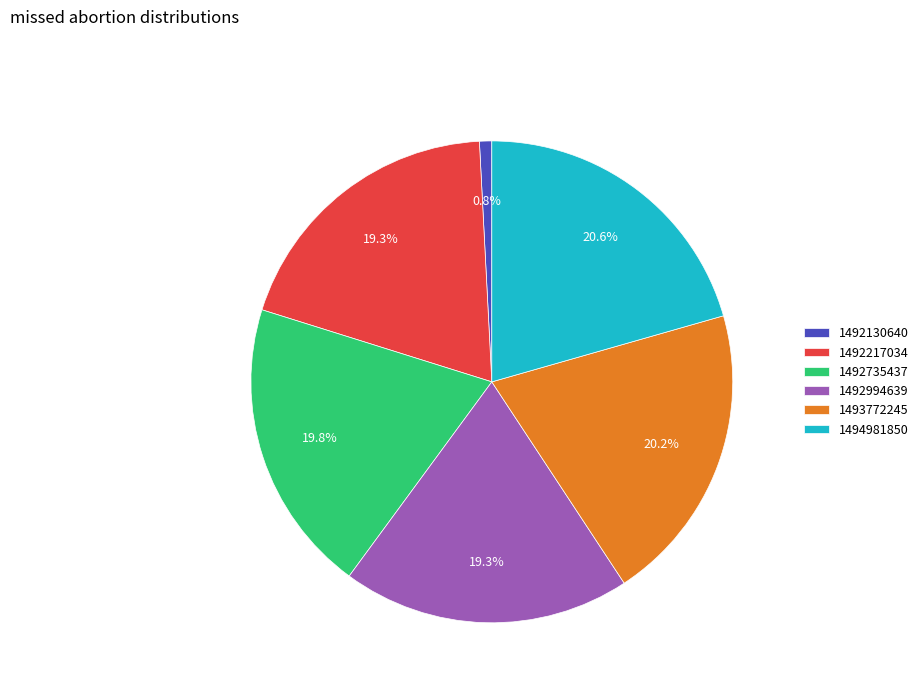

How many segments does this pie chart have?

6